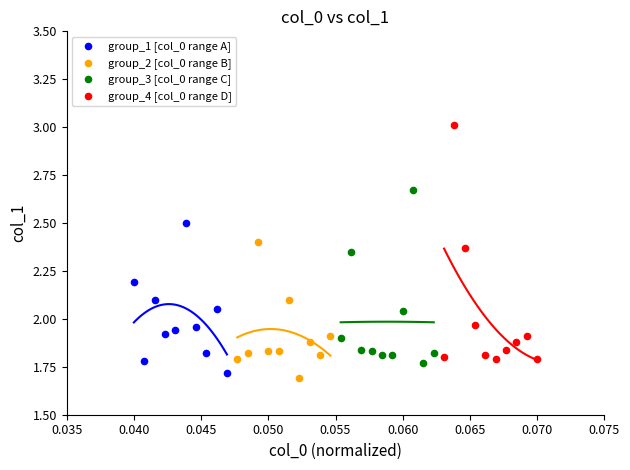

Which series contains the highest Y value?

group_4 [col_0 range D]